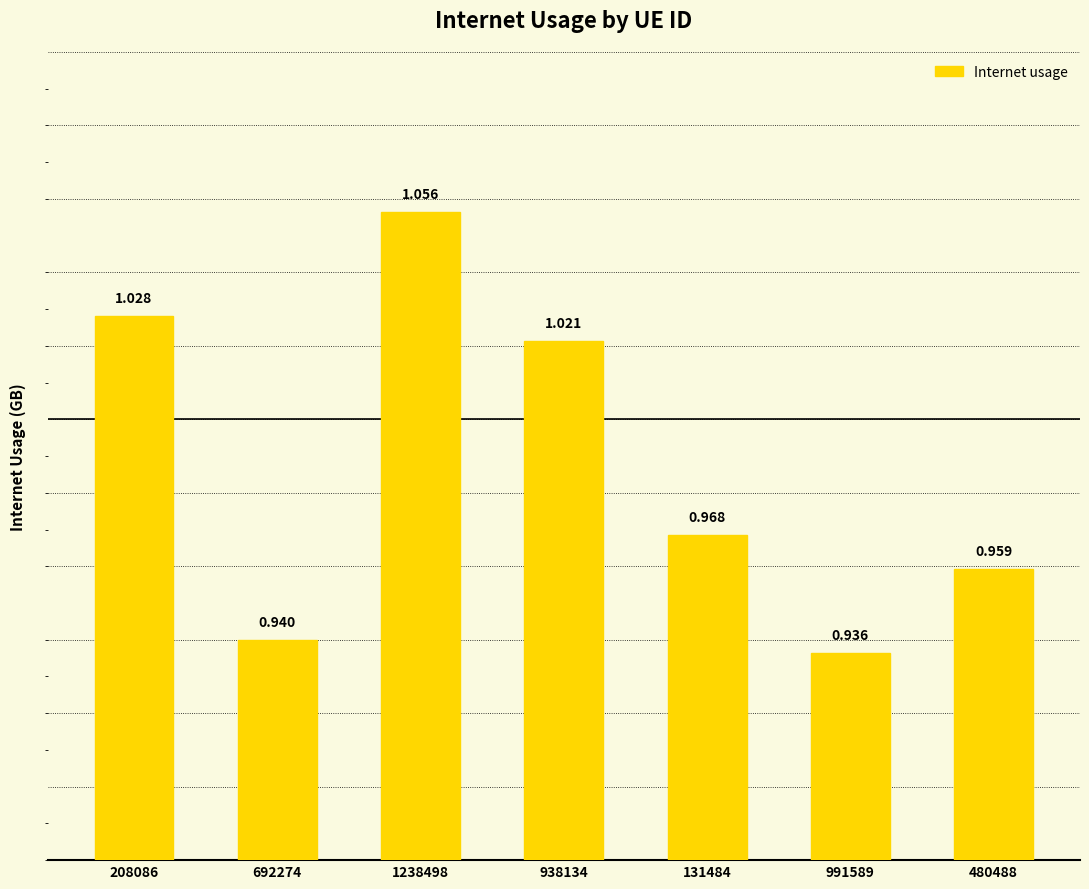

How many values are between 0 and 1?

4